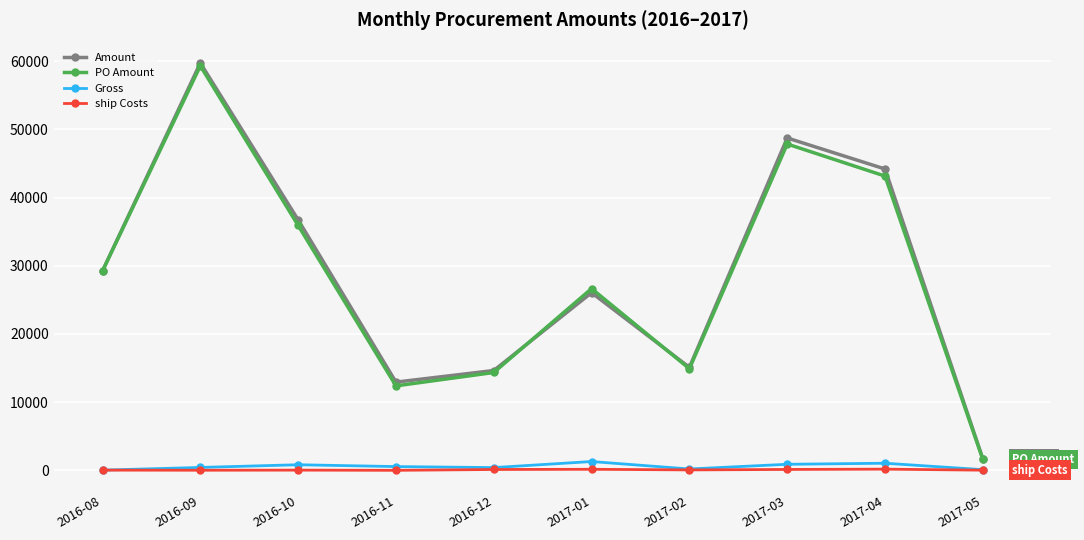

What position from the right is 2016-09?

9